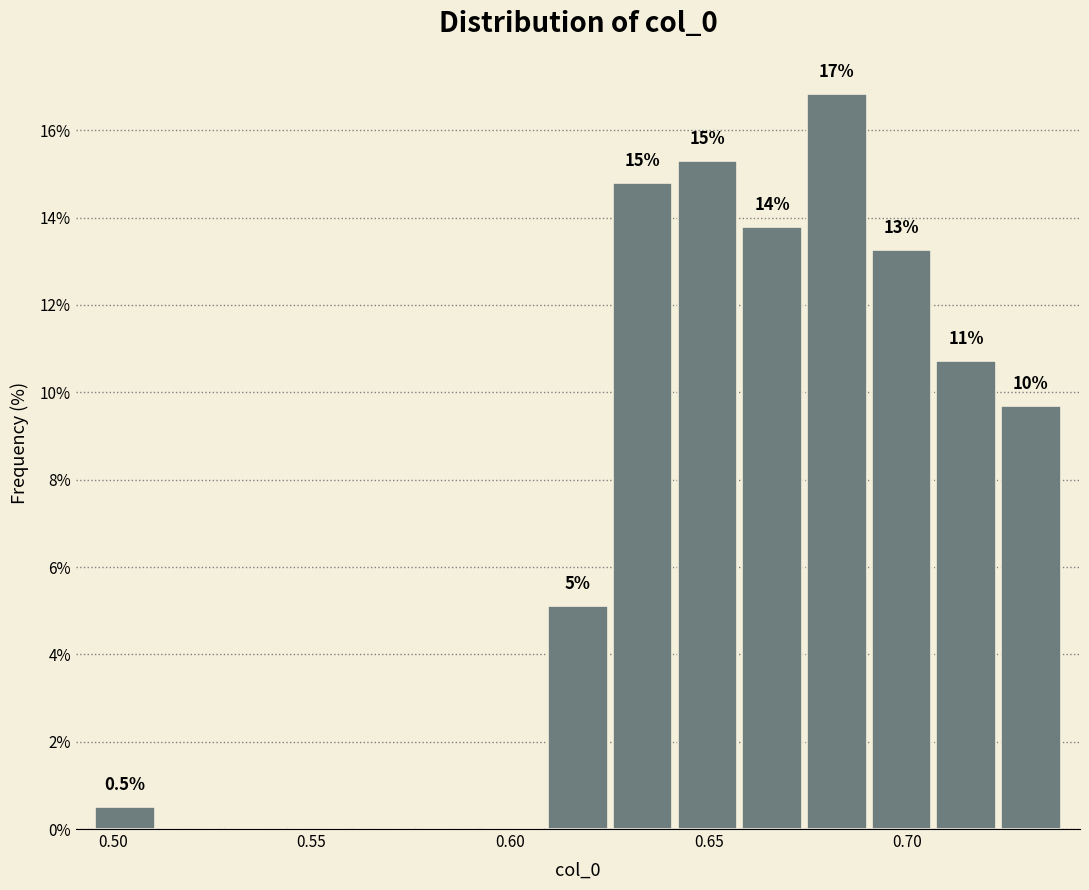

Around what value on the x-axis is the tallest bar? Give the approximate position of its centre, as read against the axis.

0.680